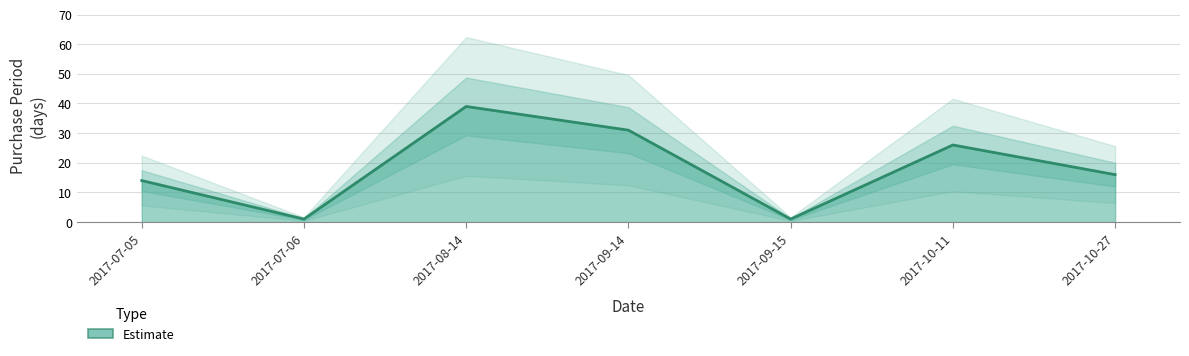

How many interior local peaks (higher than both neighbors) does the data have?

2